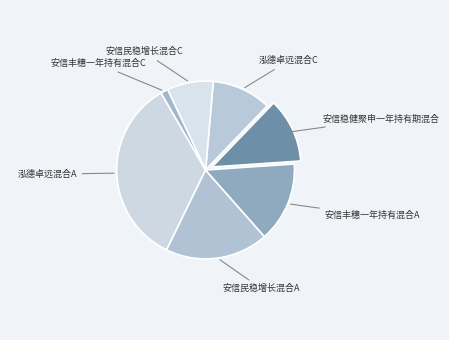

Count the number of slices in the pie.

7